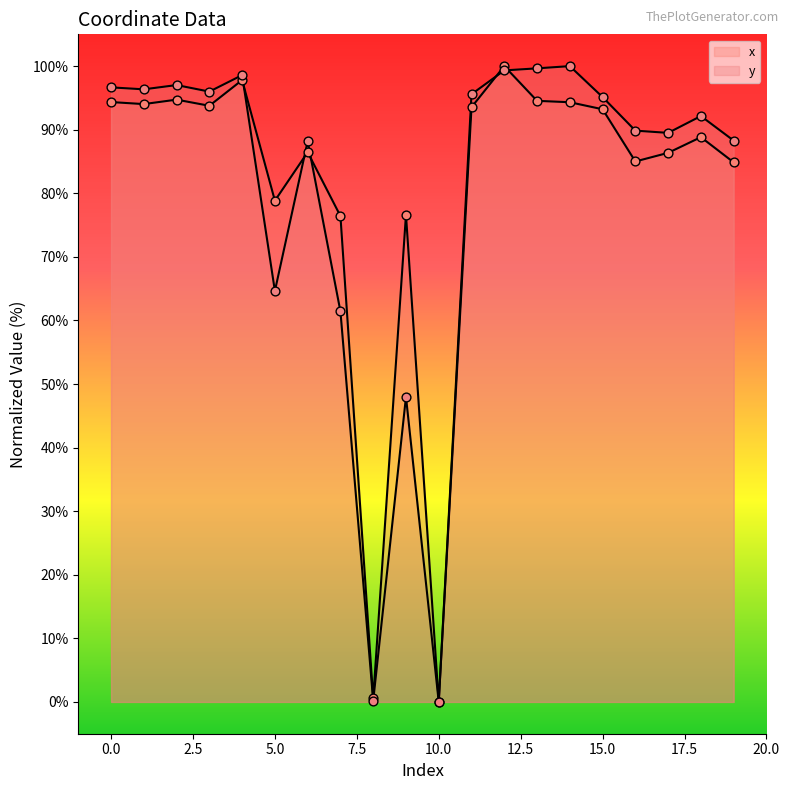

Which series contains the lowest Y value?

x points